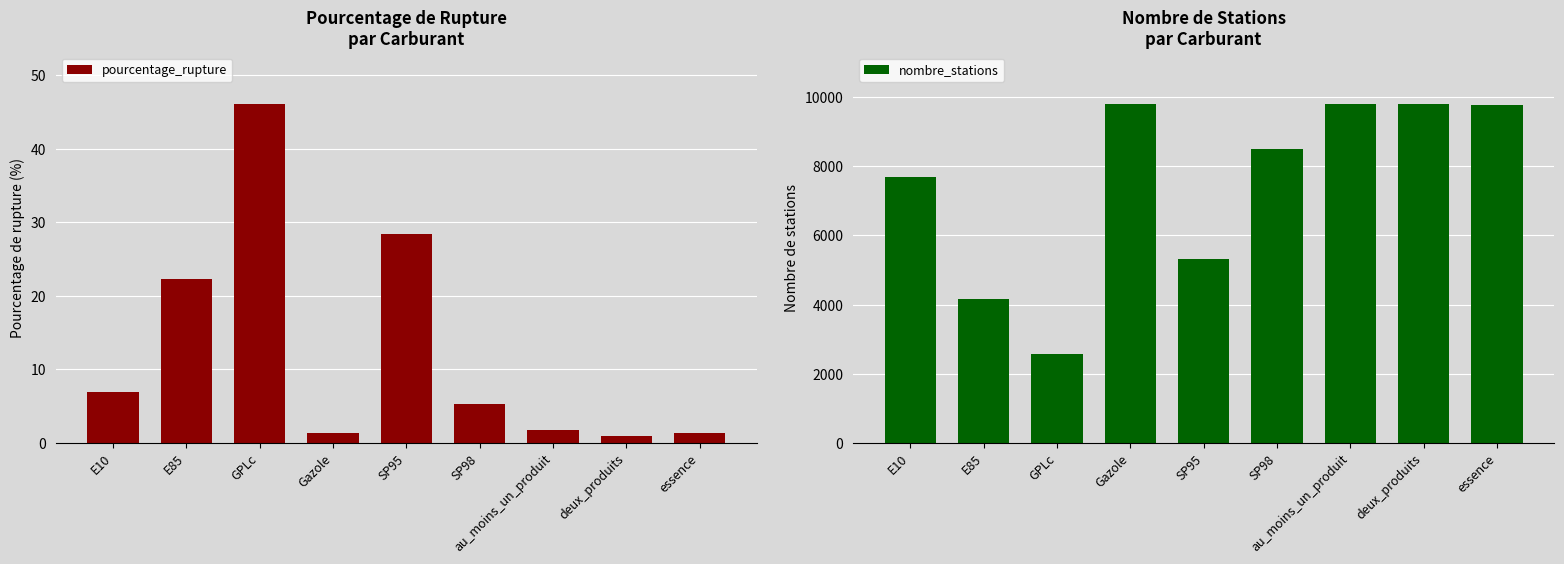

What position from the left is E85?

2